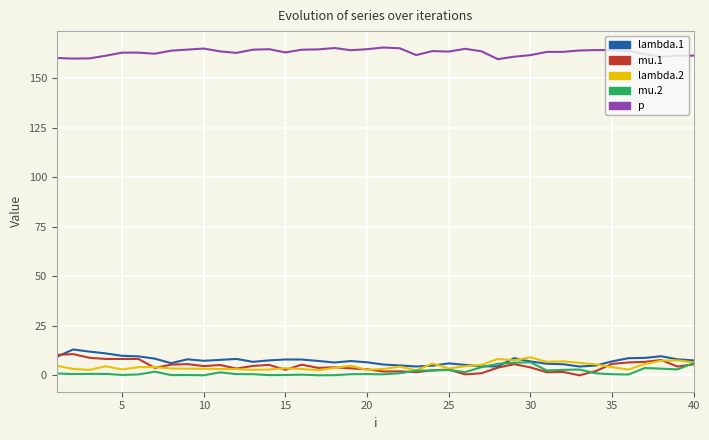

What is the difference between the second highest and second lowest values in the p series?

5.3